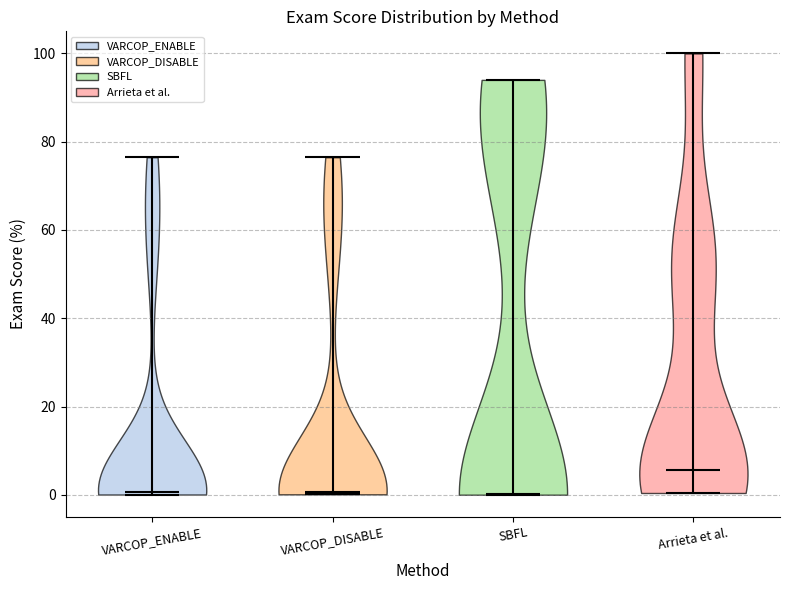

Reading left to right, read every violin against the y-axis: where its median line is, and the lowest and highest points it reaches. The values are not printed on the chart, so give them approximately, as read against the axis.

VARCOP_ENABLE: median line 0, lowest point 0, highest point 76
VARCOP_DISABLE: median line 0, lowest point 0, highest point 76
SBFL: median line 0, lowest point 0, highest point 94
Arrieta et al.: median line 6, lowest point 0, highest point 100